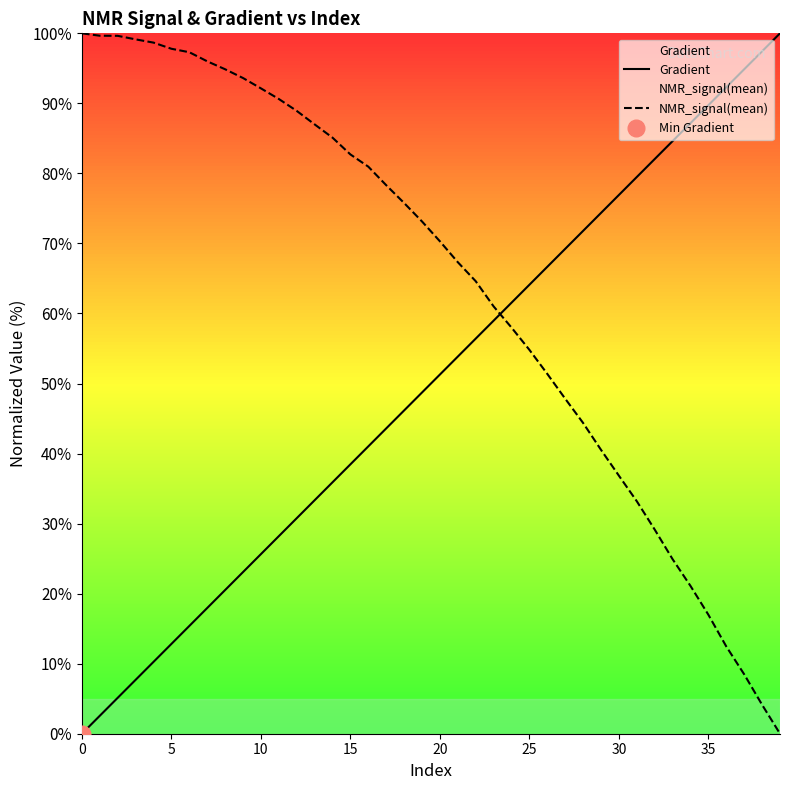

Rank the series by their average value, from lowest to highest.

Gradient, NMR_signal(mean)